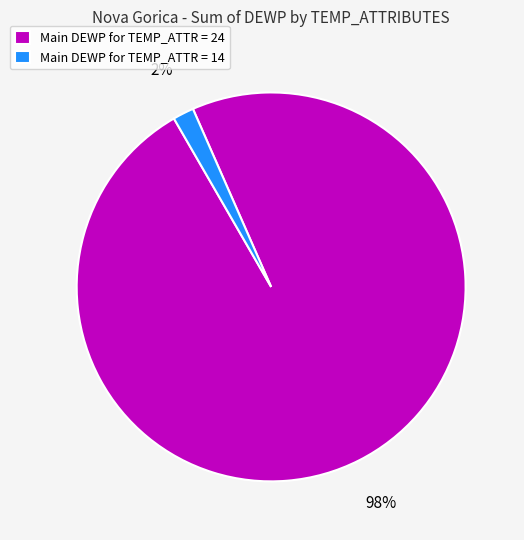

How many segments does this pie chart have?

2